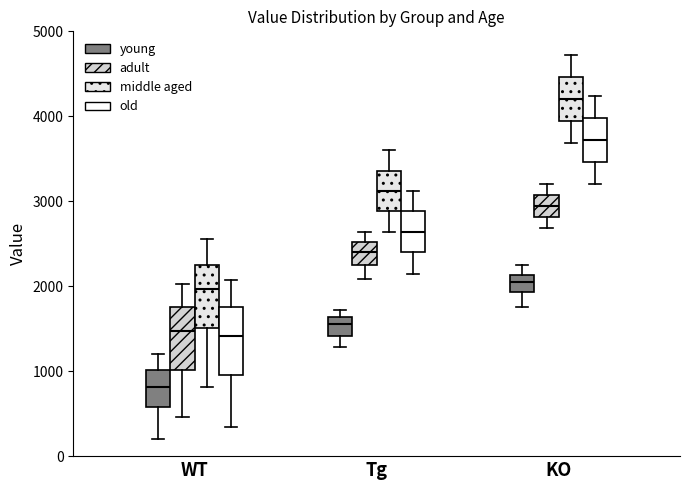

Reading left to right, transcribe this box plot: for each box, give where its median line is, the range the box spans, and where its two whiskers end, as read against the y-axis. The values are not printed on the chart, so give them approximately, as read against the axis.

WT (young): median 800, box 600 to 1000, whiskers 200 to 1200
WT (adult): median 1500, box 1000 to 1800, whiskers 500 to 2000
WT (middle aged): median 2000, box 1500 to 2300, whiskers 800 to 2600
WT (old): median 1400, box 1000 to 1800, whiskers 300 to 2100
Tg (young): median 1600 (just below the box's upper edge), box 1400 to 1600, whiskers 1300 to 1700
Tg (adult): median 2400, box 2300 to 2500, whiskers 2100 to 2600
Tg (middle aged): median 3100, box 2900 to 3400, whiskers 2600 to 3600
Tg (old): median 2600, box 2400 to 2900, whiskers 2100 to 3100
KO (young): median 2100 (inside the box), box 1900 to 2100, whiskers 1800 to 2300
KO (adult): median 2900, box 2800 to 3100, whiskers 2700 to 3200
KO (middle aged): median 4200, box 3900 to 4500, whiskers 3700 to 4700
KO (old): median 3700, box 3500 to 4000, whiskers 3200 to 4200